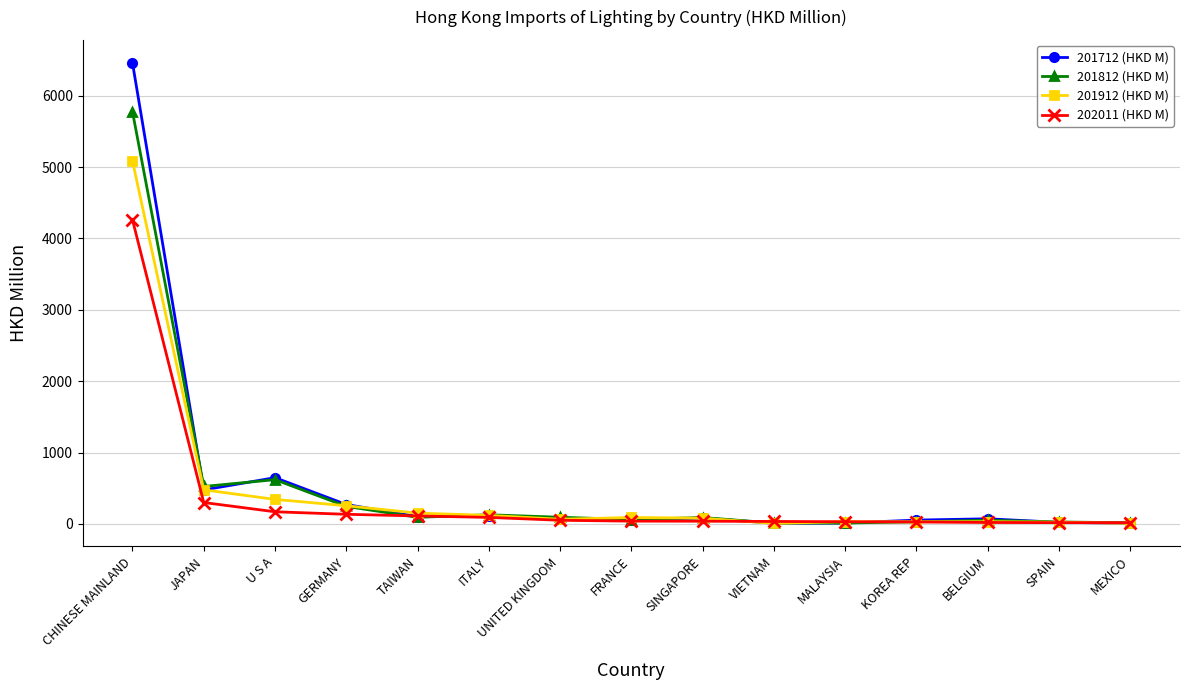

Which series has the widest spread of values?

201712 (HKD M)